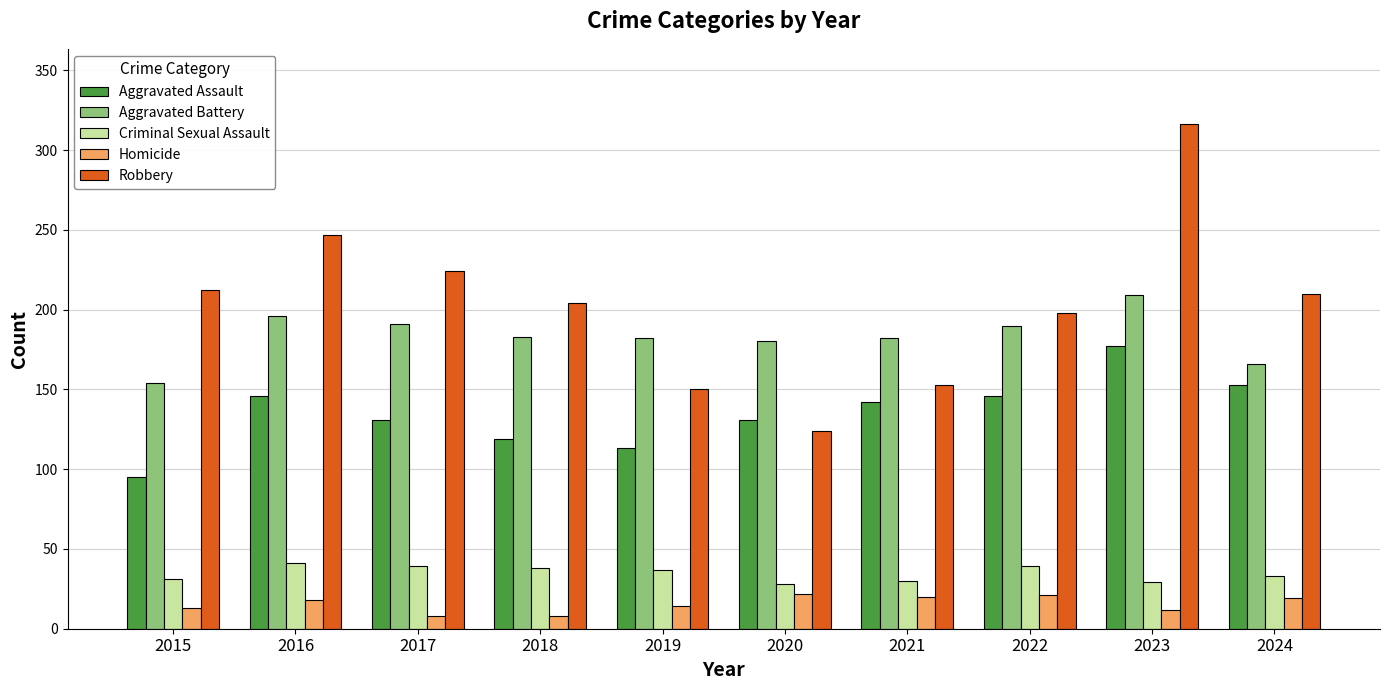

Between 2017 and 2020, which series saw the biggest shift?

Robbery